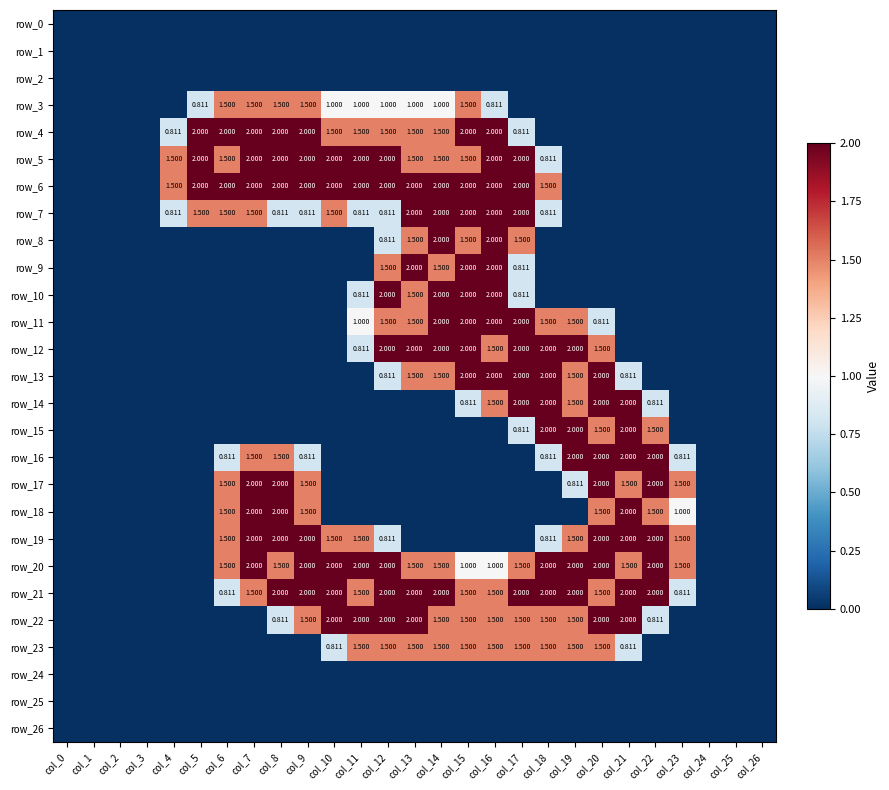

Which series changed the most between col_6 and col_8?

row_21